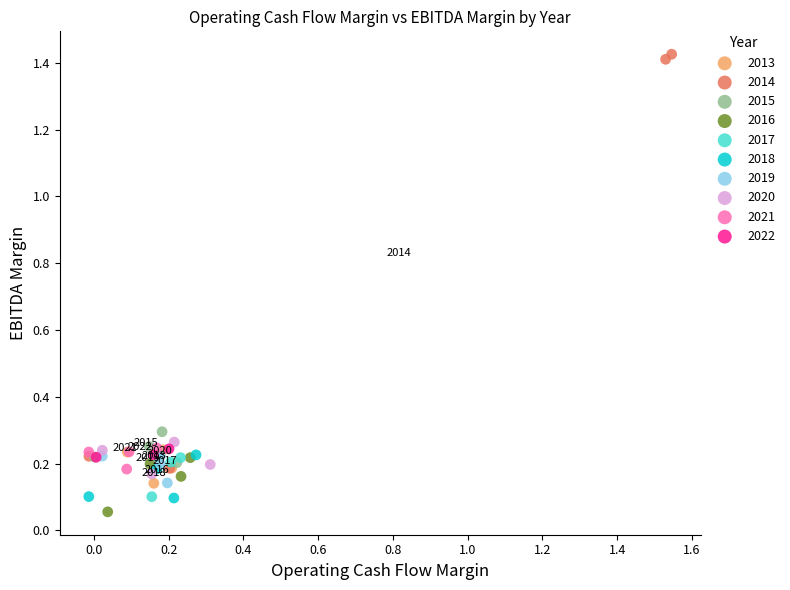

Which series reaches the maximum Y coordinate?

2014